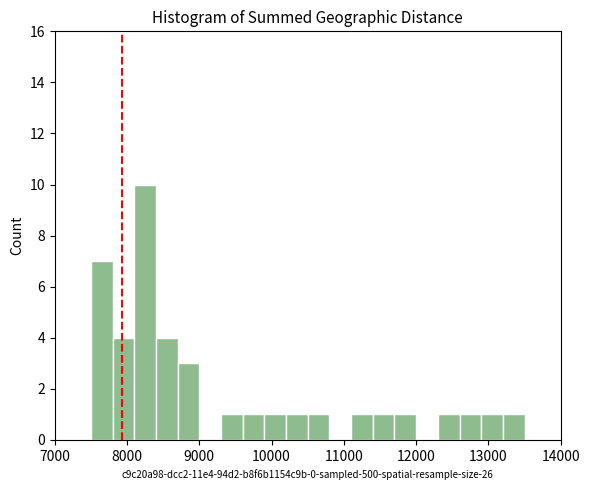

Around what value on the x-axis is the tallest bar? Give the approximate position of its centre, as read against the axis.

8300